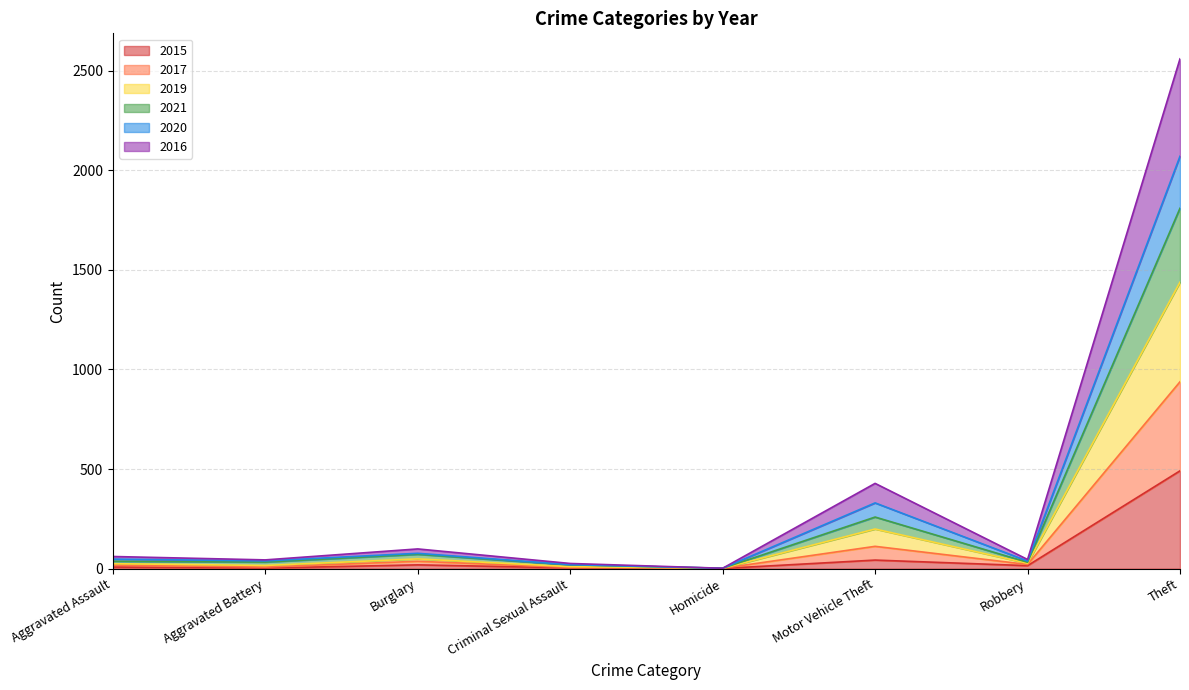

What is the difference between the second highest and second lowest values in the 2015 series?

40